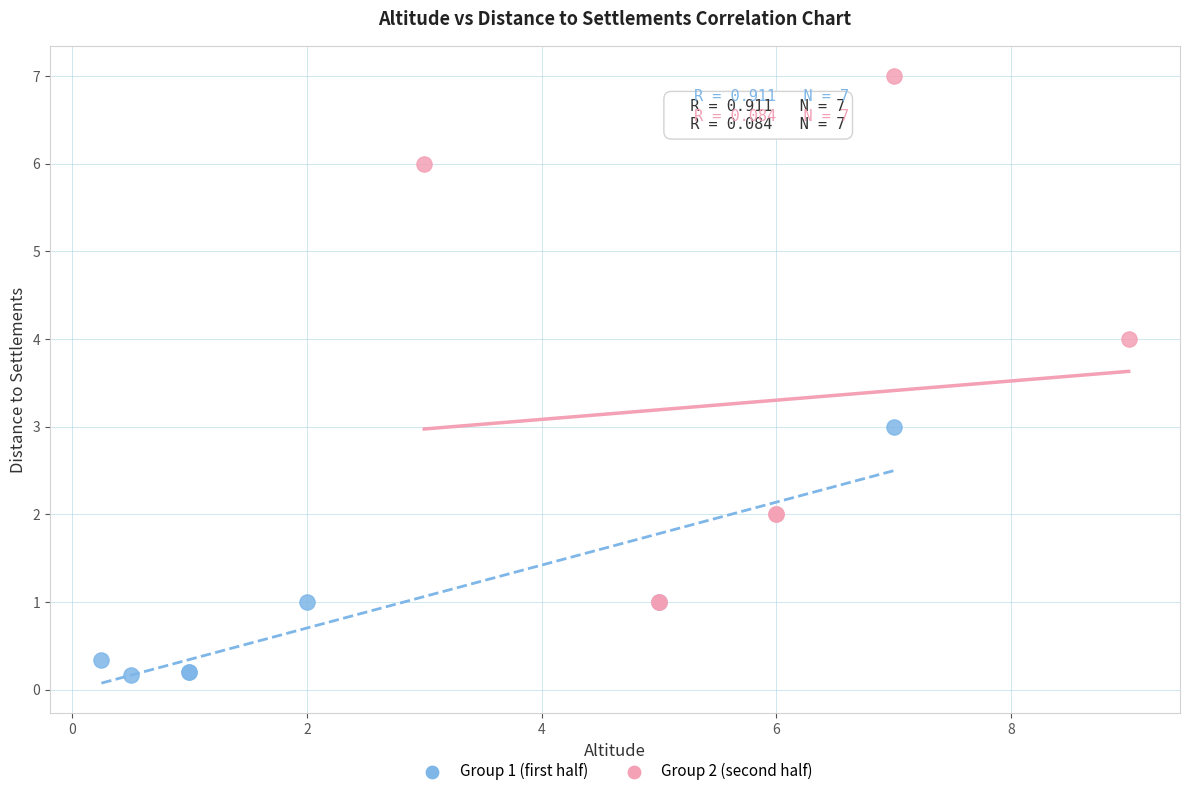

Which series has the widest spread of Y values?

Group 2 (second half)